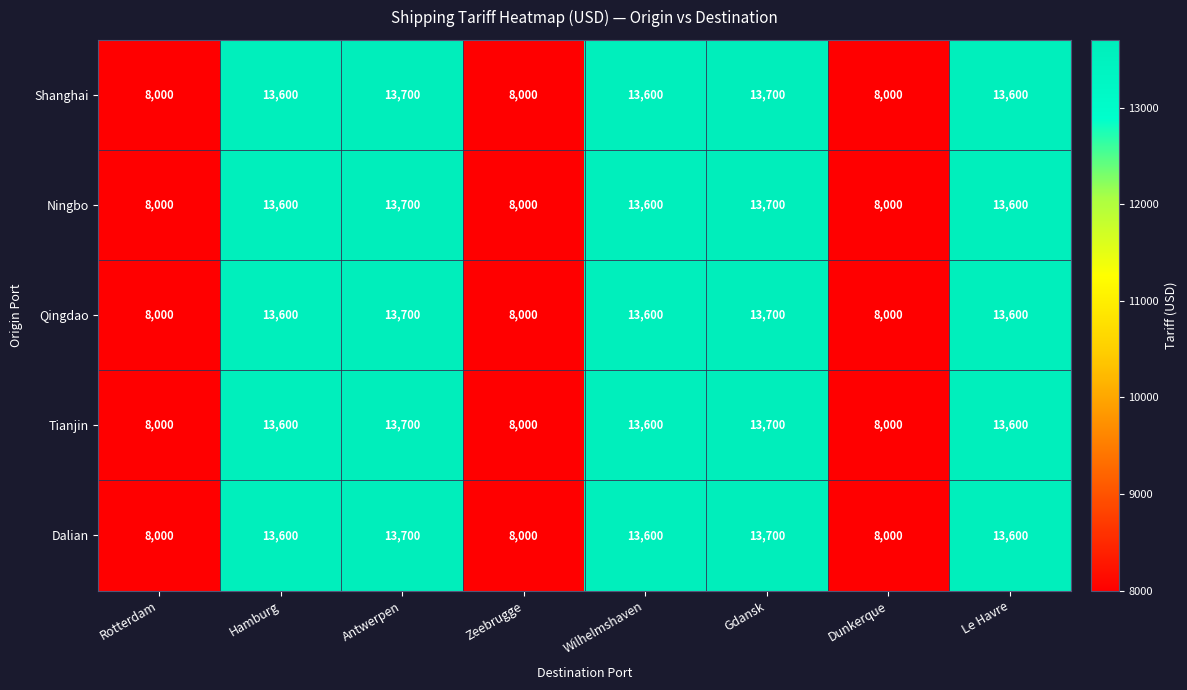

What is the difference between the second highest and minimum values in the Ningbo series?

5700